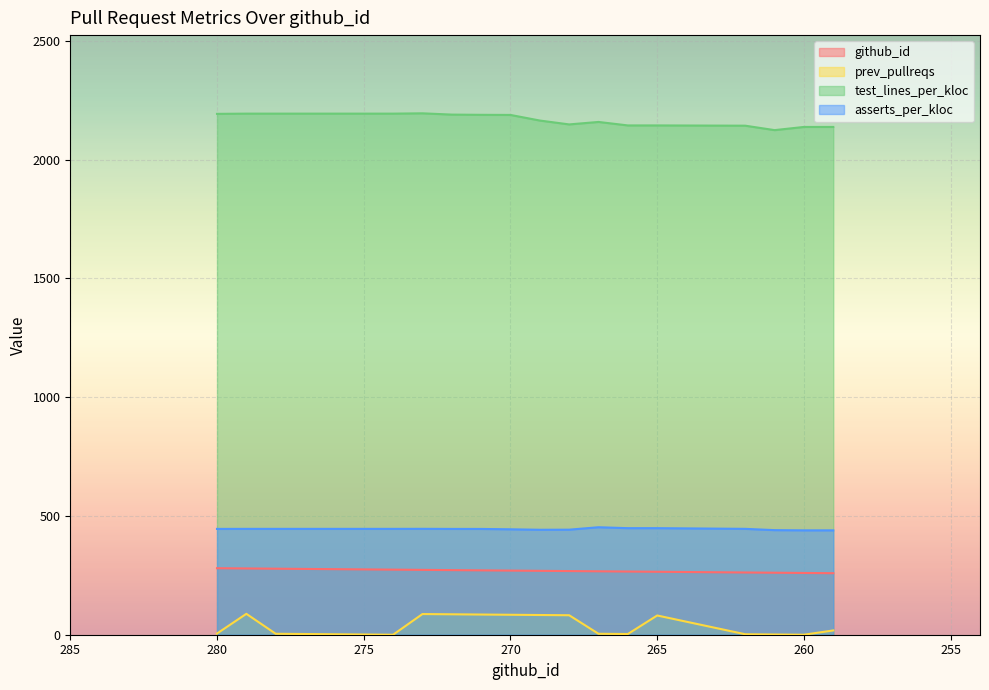

What is the maximum value for asserts_per_kloc?

452.5